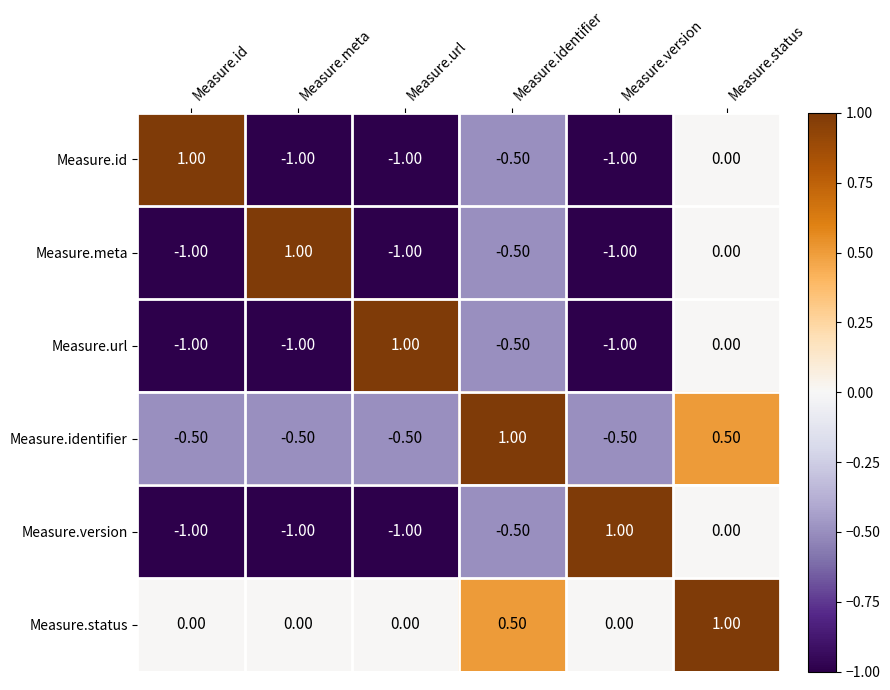

What is the difference between the highest and lowest values at Measure.identifier?

1.5